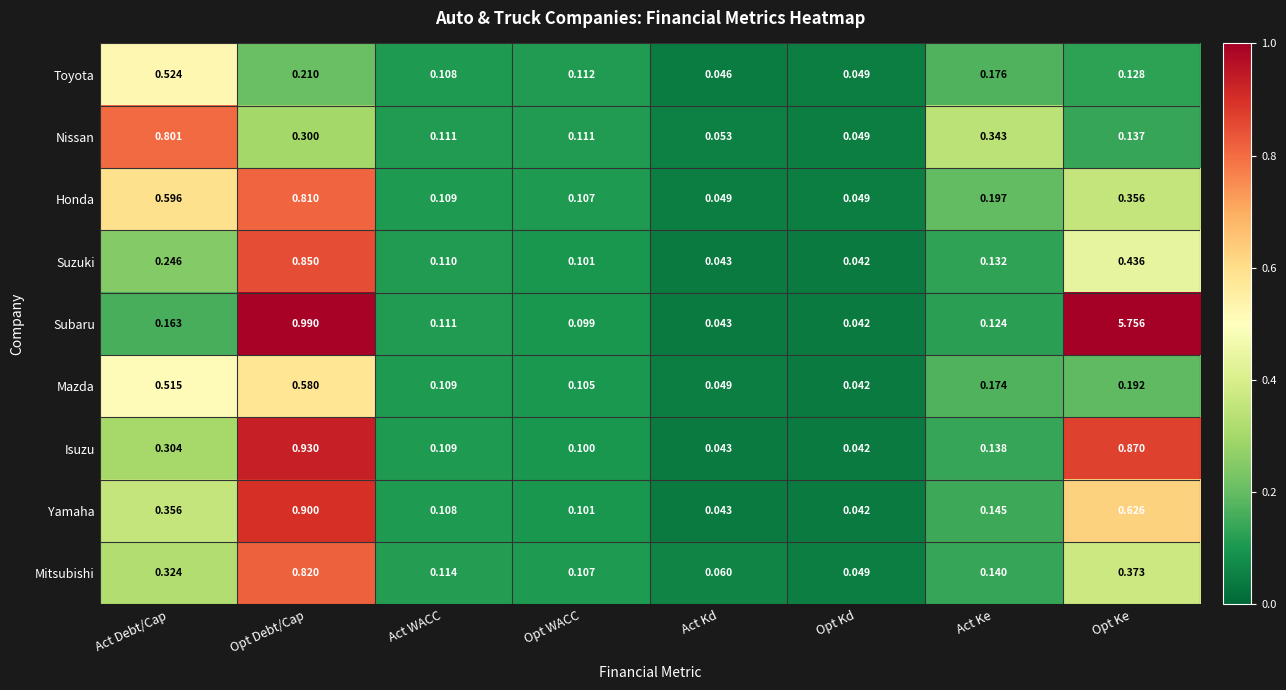

Where is Toyota nearest to the value 0?

Act Kd